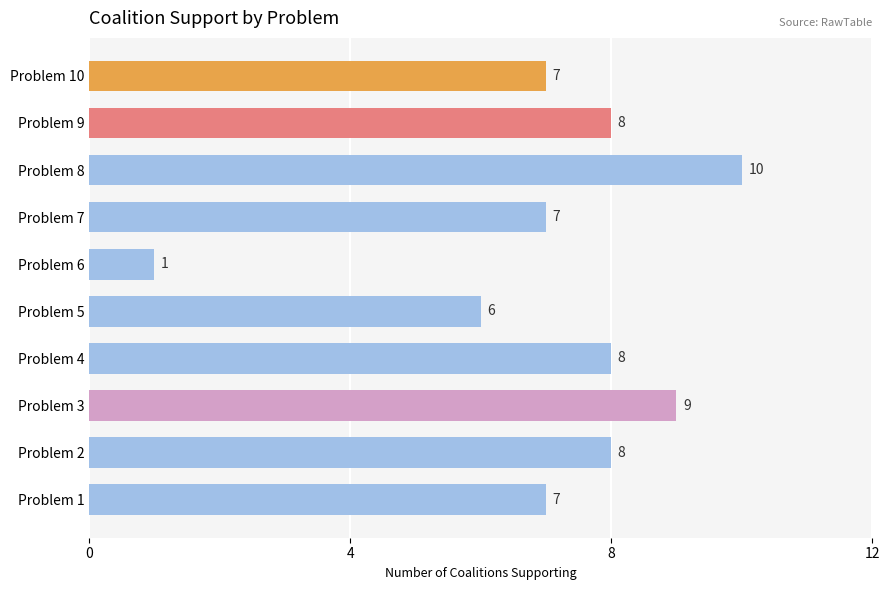

Reading top to bottom, extract all data points from this chart.

Problem 10=7	Problem 9=8	Problem 8=10	Problem 7=7	Problem 6=1	Problem 5=6	Problem 4=8	Problem 3=9	Problem 2=8	Problem 1=7